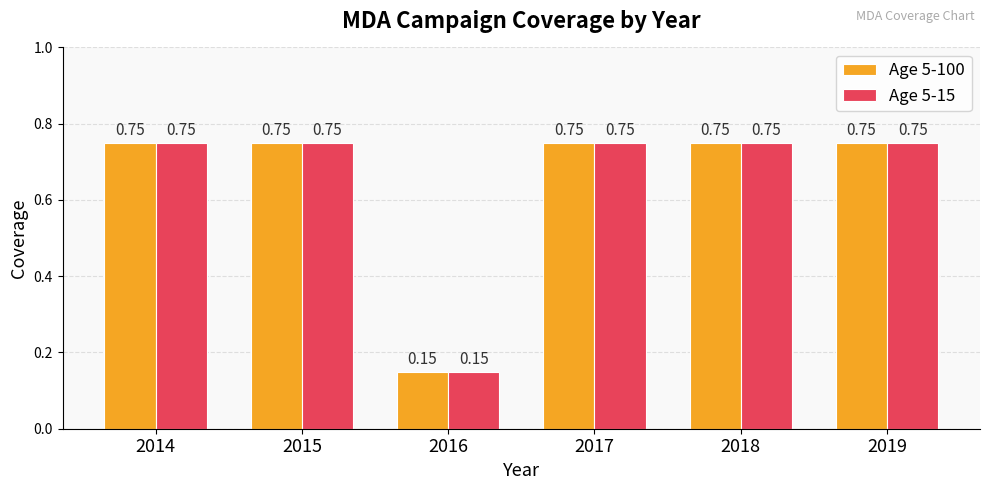

What is the difference between the maximum and minimum values in the Age 5-100 series?

0.6